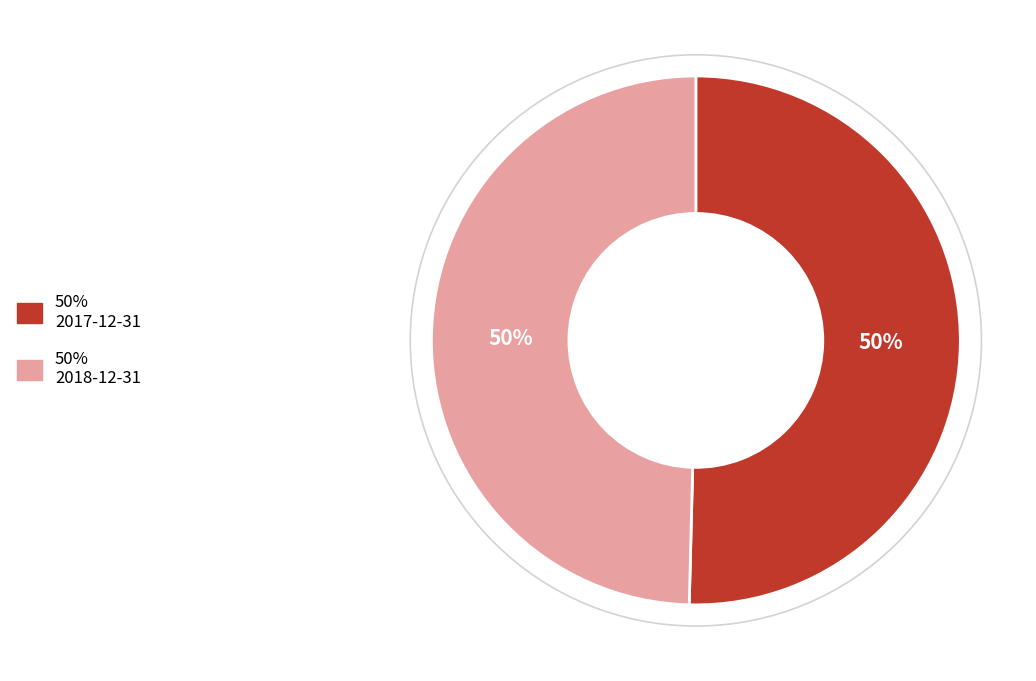

To the nearest percent, what is the average slice percentage?

50%